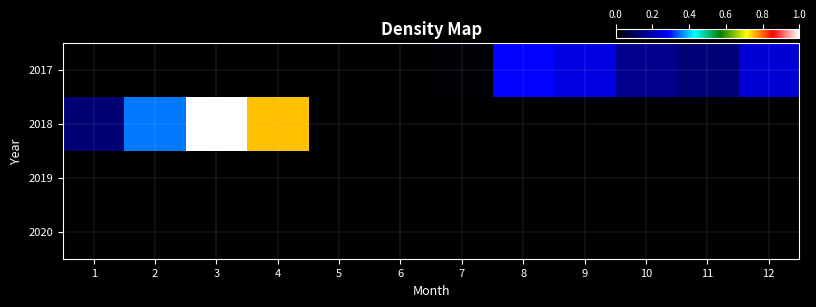

Rank the series by their maximum value, from highest to lowest.

2018, 2017, 2019, 2020